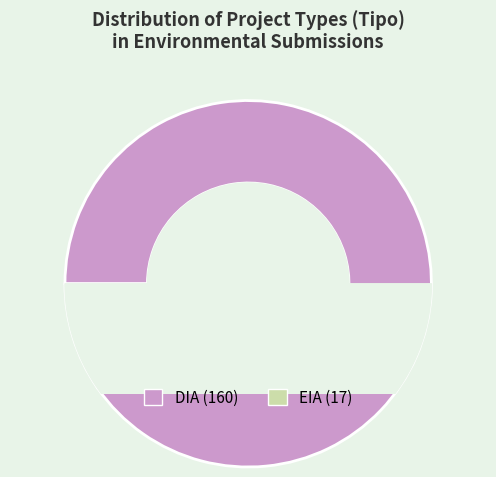

To the nearest percent, what is the average slice percentage?

50%